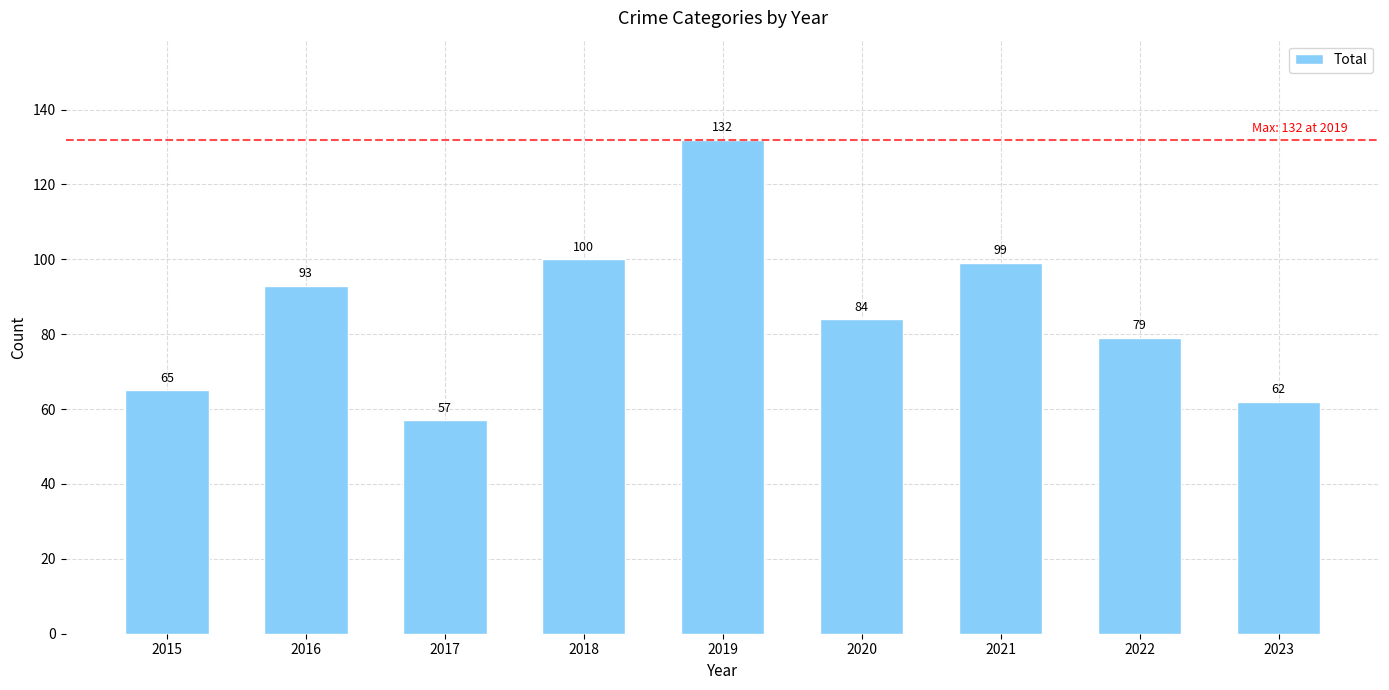

What is the ratio of the value at 2020 to the value at 2016?

0.9